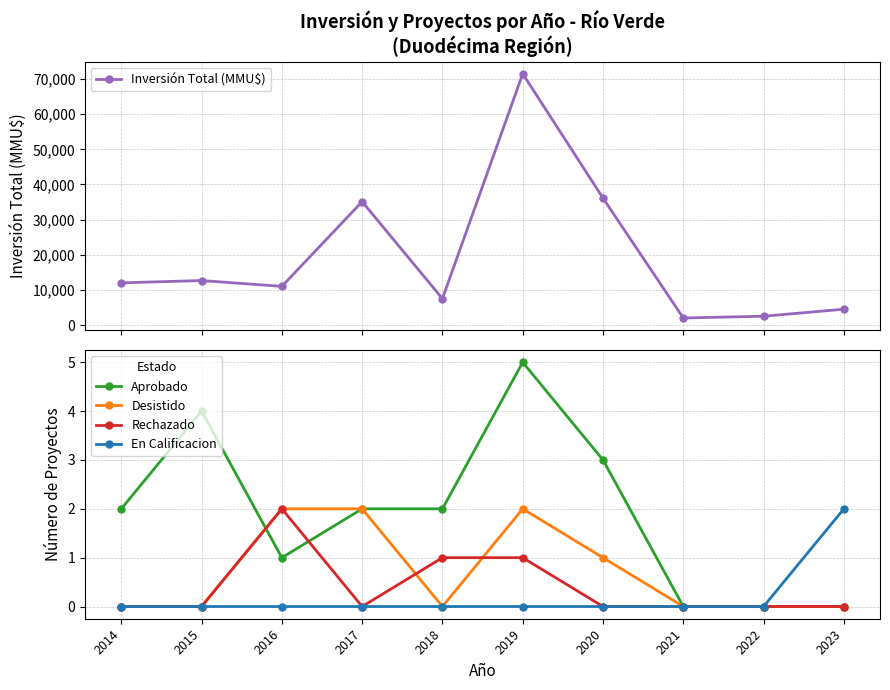

Which series has the largest total across all categories?

Inversión Total (MMU$)